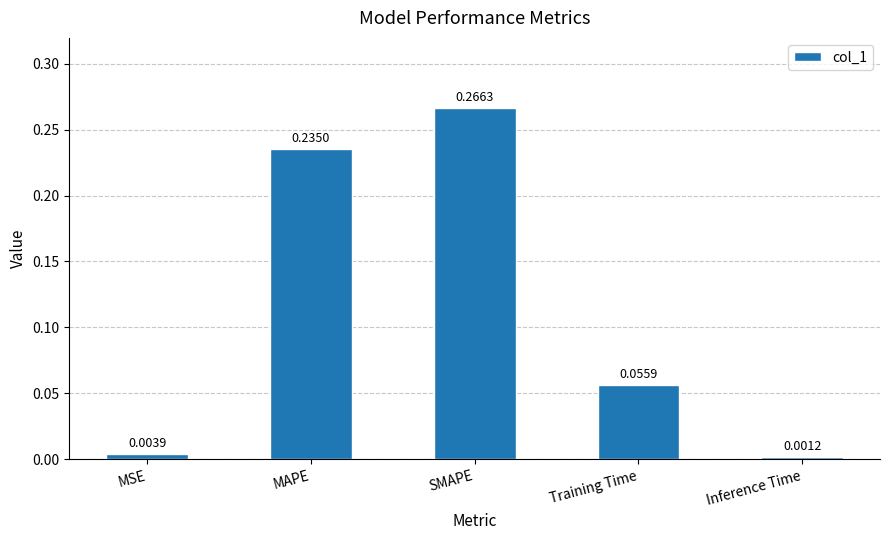

What is the label of the 2nd bar from the left?

MAPE